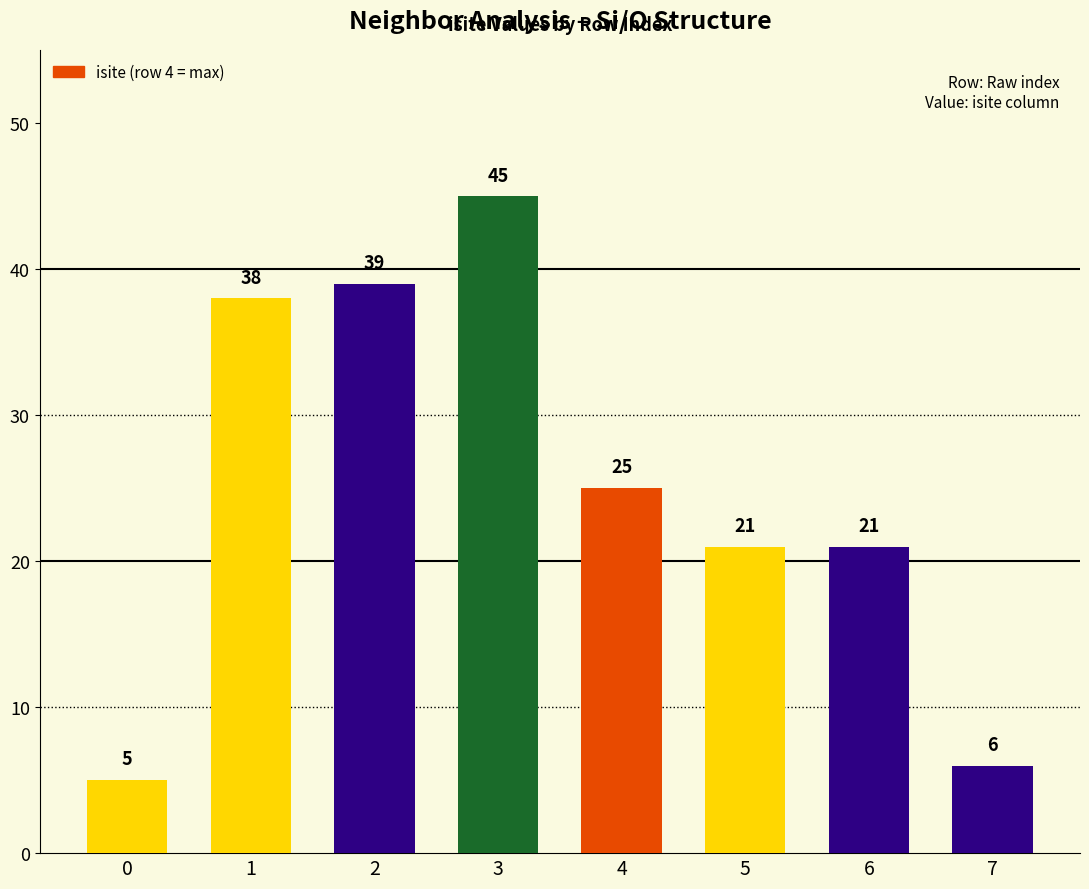

True or false: the data shows 21 at 6.

True